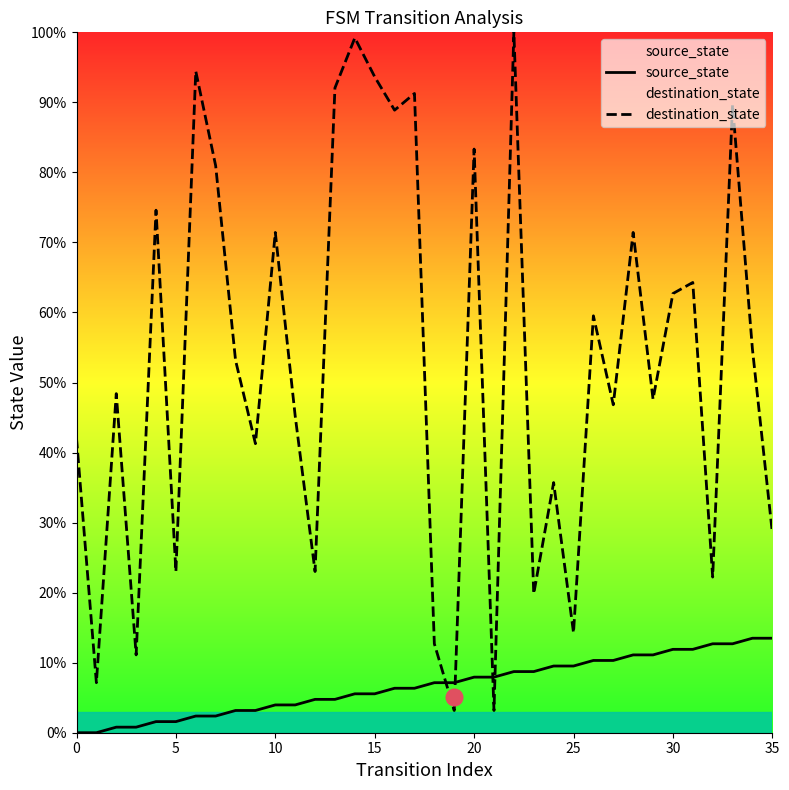

What is the difference between the maximum and minimum values in the source_state series?

13.5